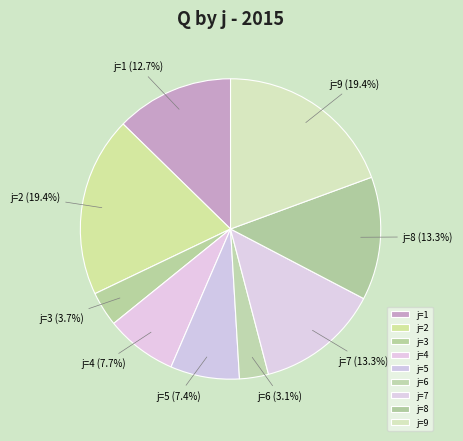

Approximately how many times larger is the value at j=9 compared to j=4?

2.5